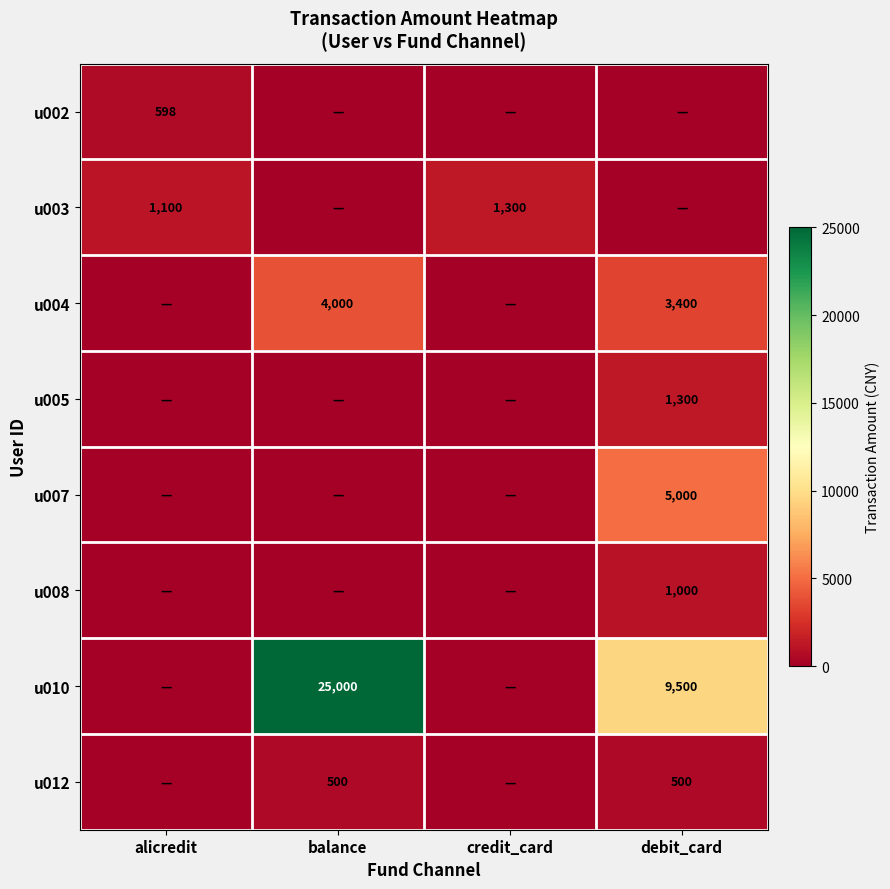

The u002 series shows 598 at alicredit. True or false?

True